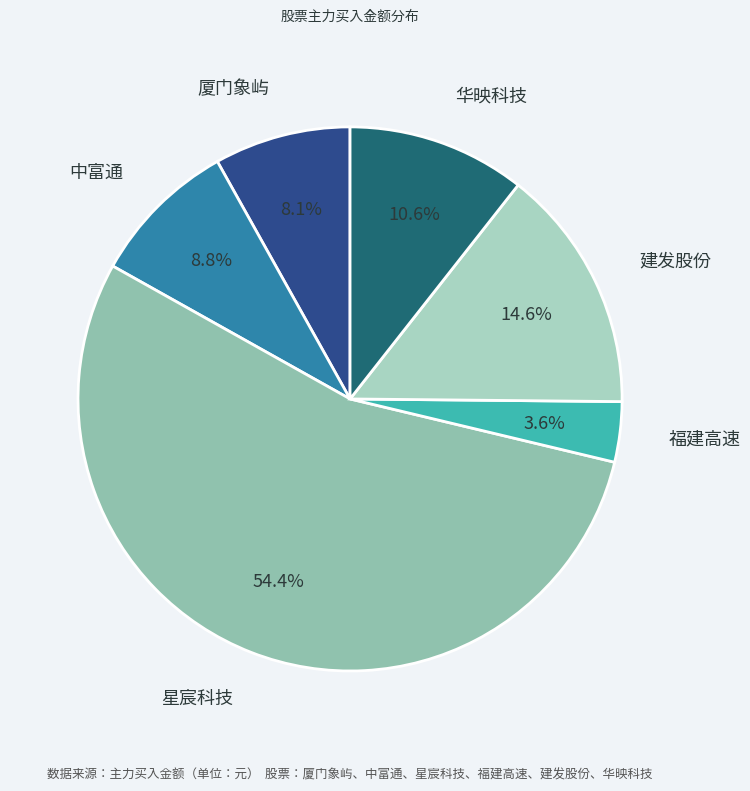

How many slices are in this pie chart?

6